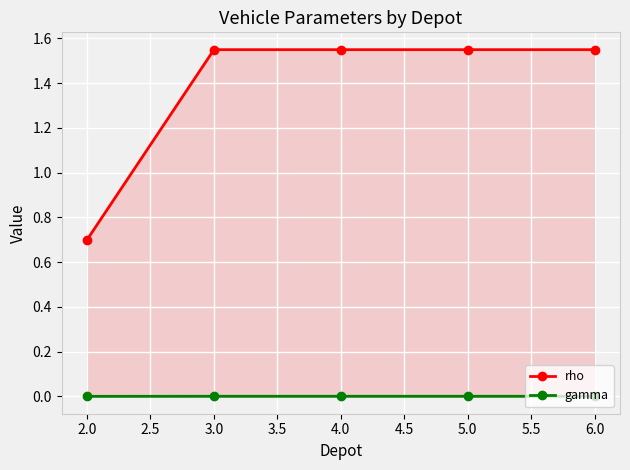

True or false: gamma and rho cross at least once.

False